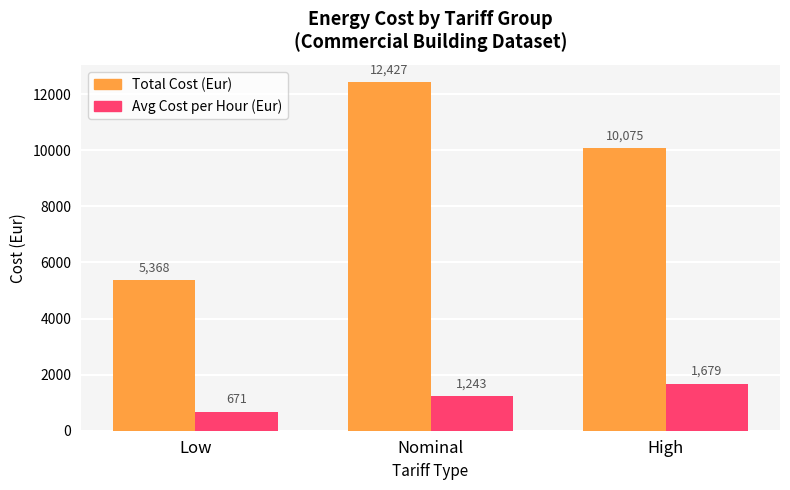

Which series has the largest total across all categories?

Total Cost (Eur)